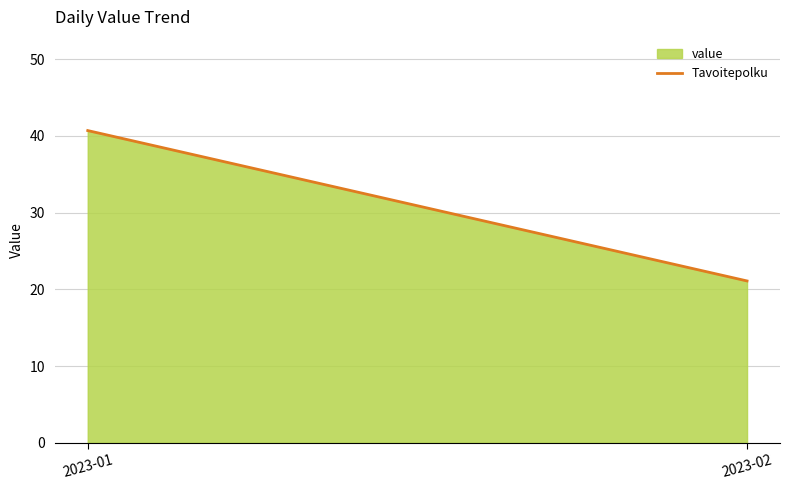

Which category has the highest value across all series?

2023-01